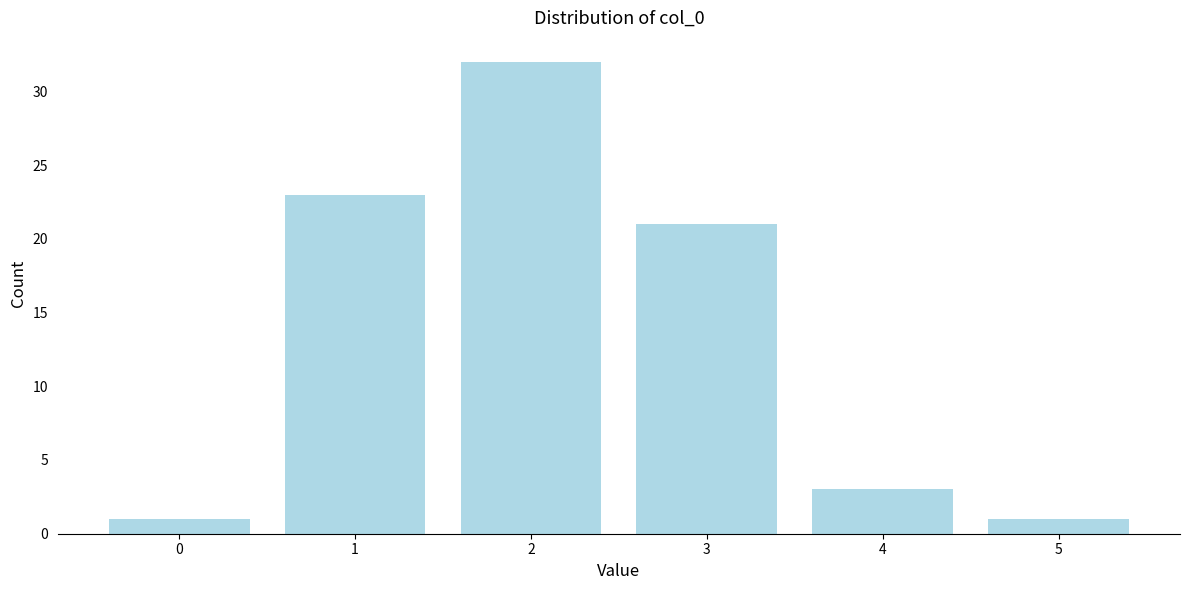

Reading right to left, extract all data points from this chart.

1	3	21	32	23	1